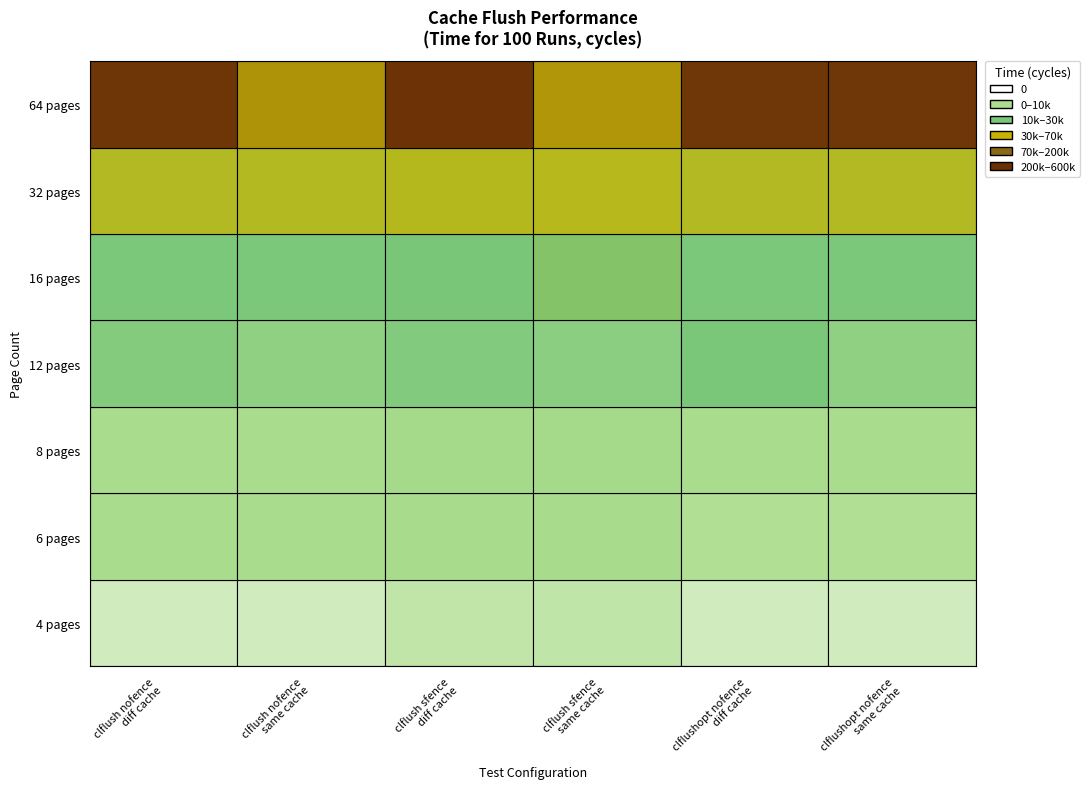

Between 3 and 1, which is larger?

3